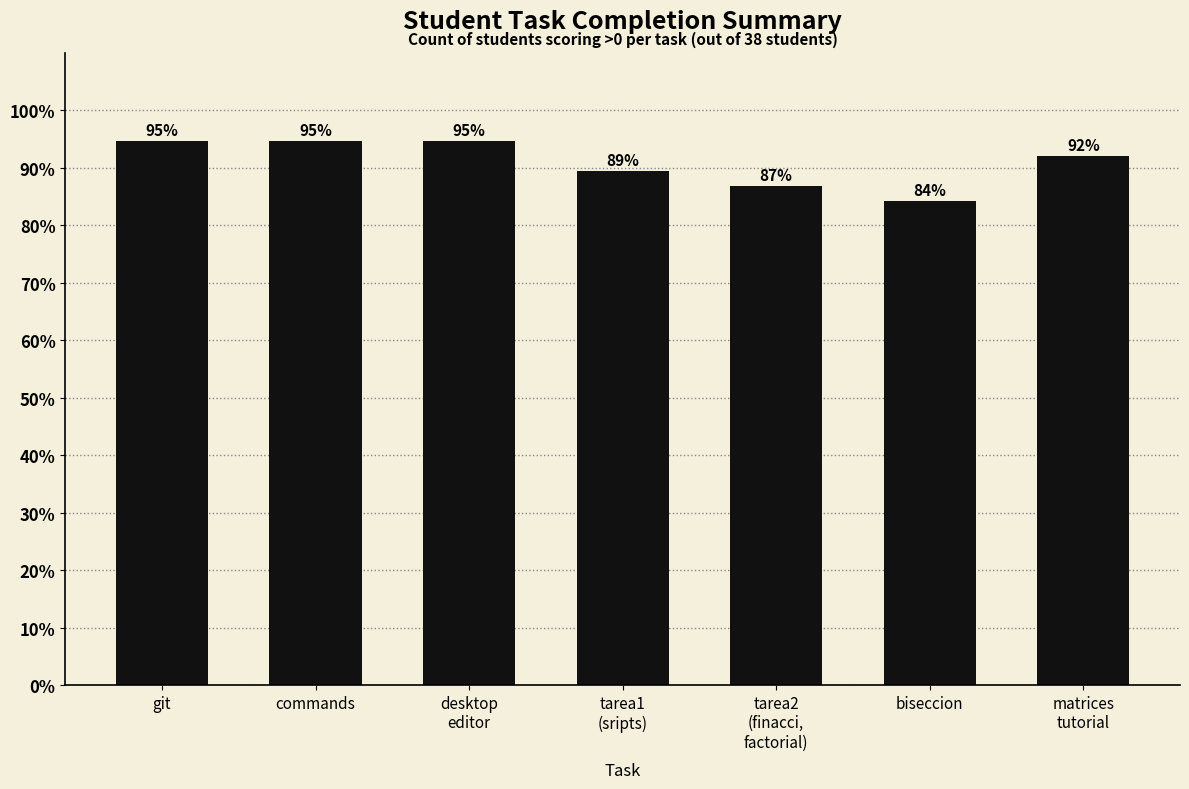

Approximately how many times larger is the value at tarea1
(sripts) compared to desktop
editor?

0.9